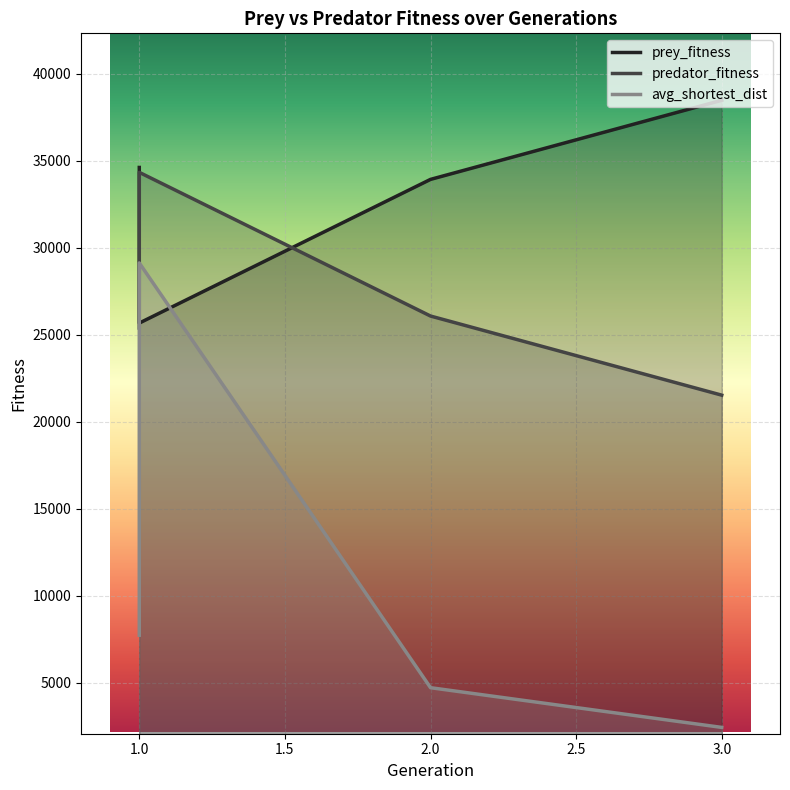

How many intersections are there between prey_fitness and avg_shortest_dist?

2